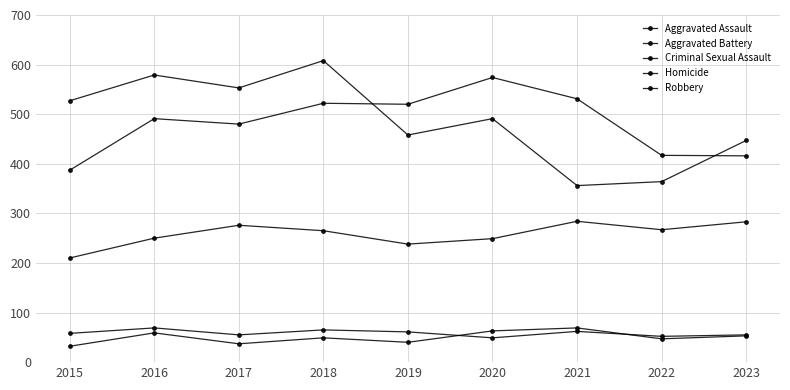

At how many categories does at least one series exceed 397?

9